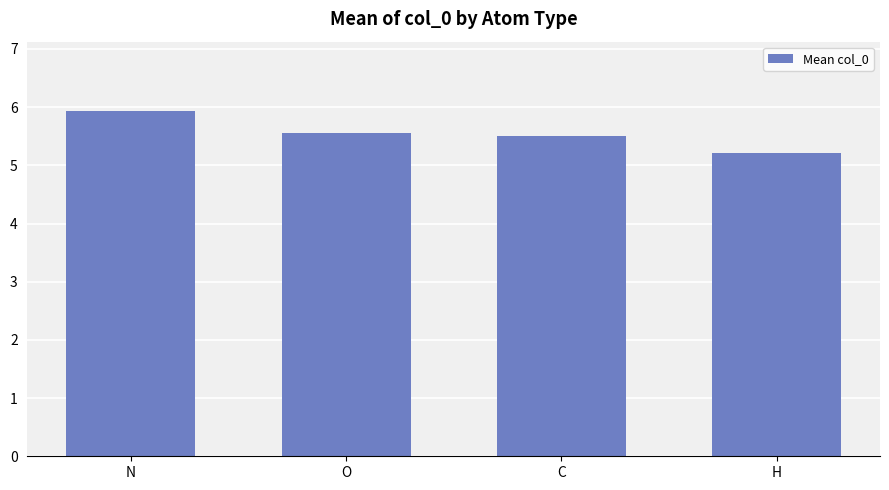

Where is the data nearest to the value 5?

H